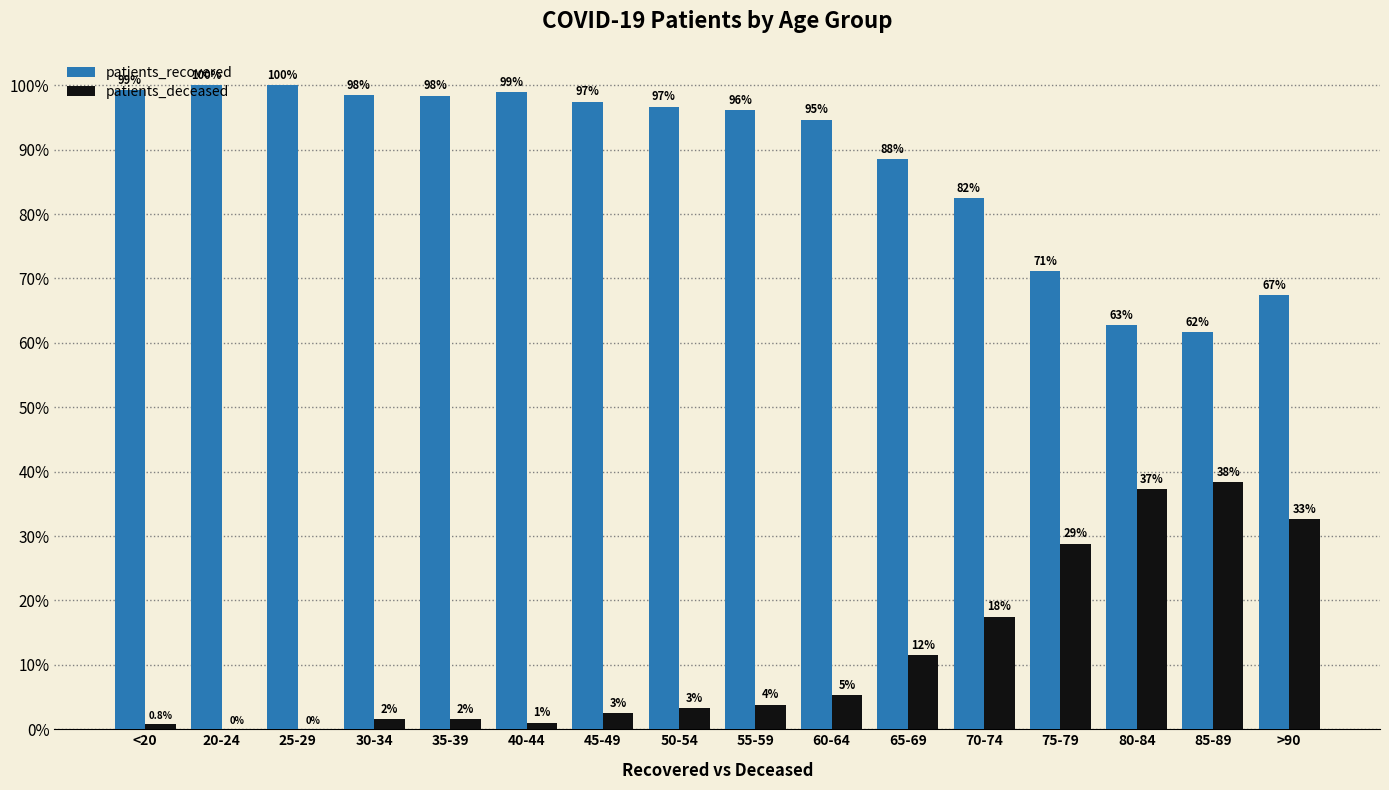

Which series has the largest total across all categories?

patients_recovered